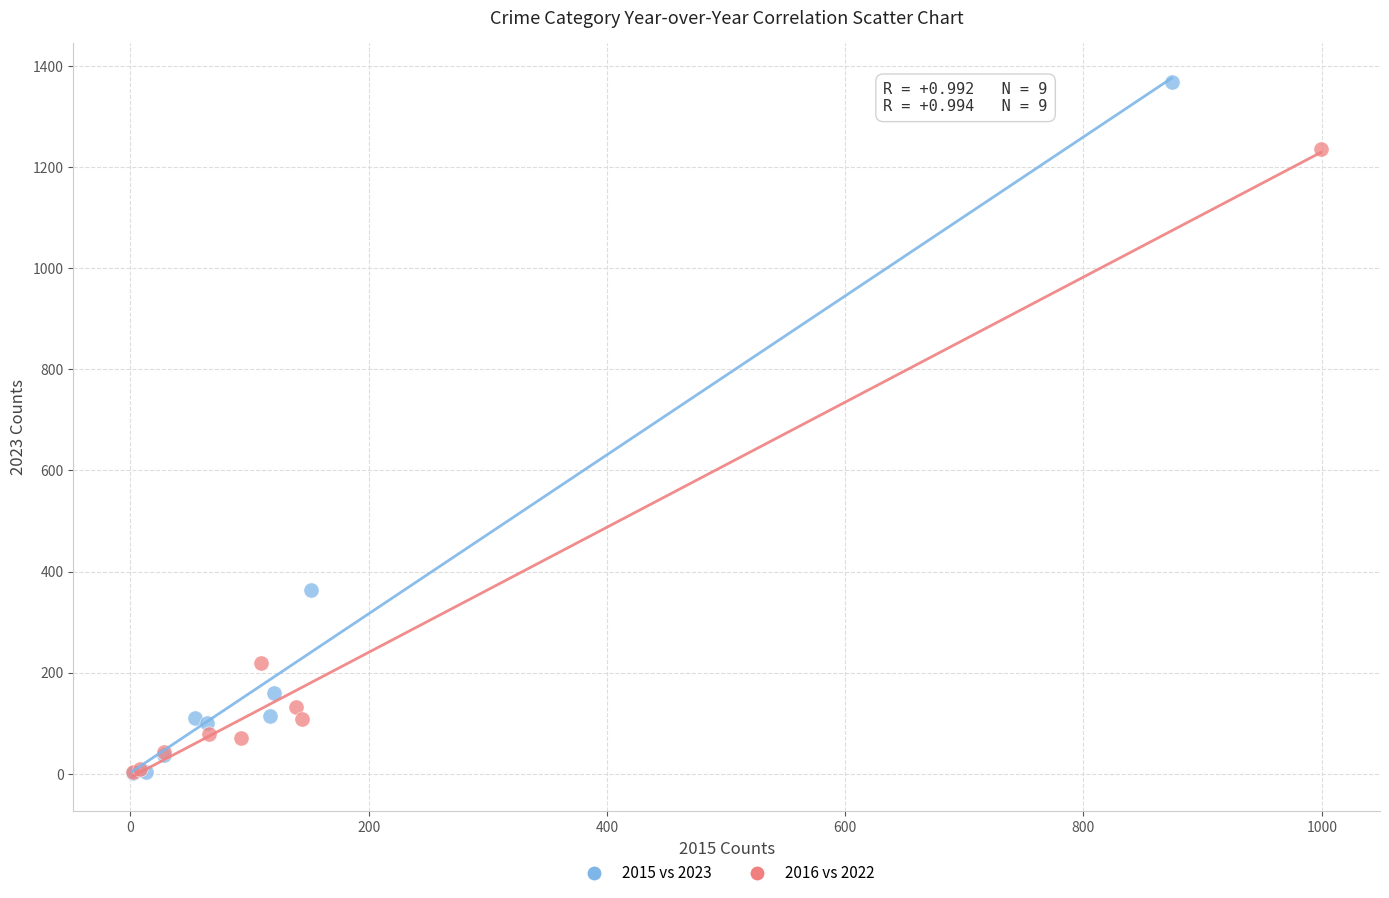

Which series has the largest Y range (max minus min)?

2015 vs 2023